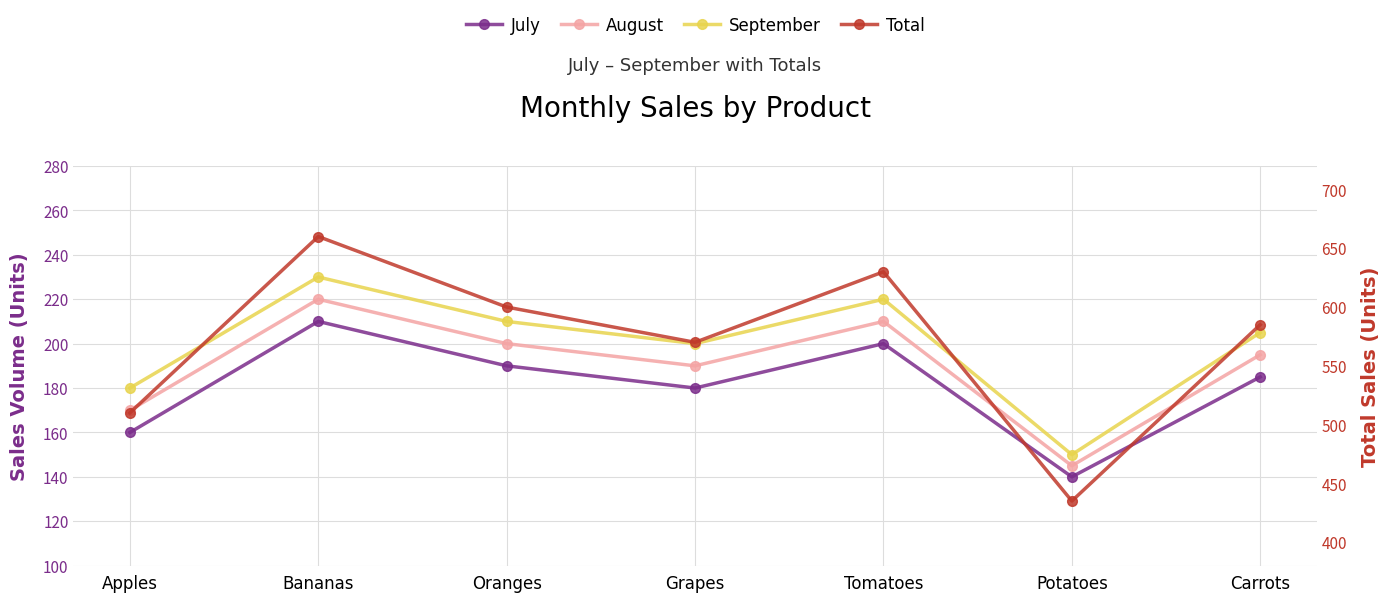

How many values in the August series are below 195?

3